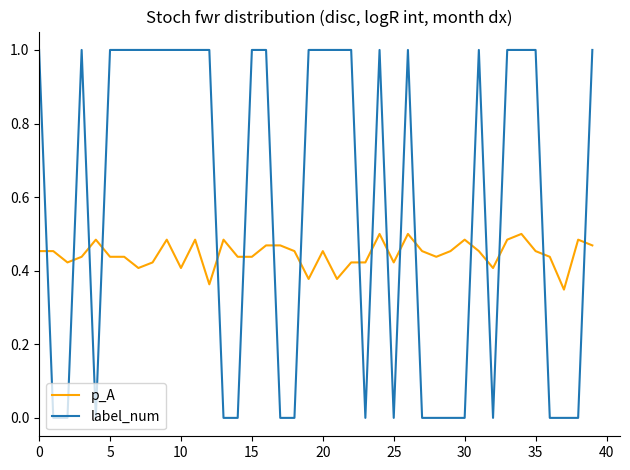

Which series has the largest total across all categories?

label_num